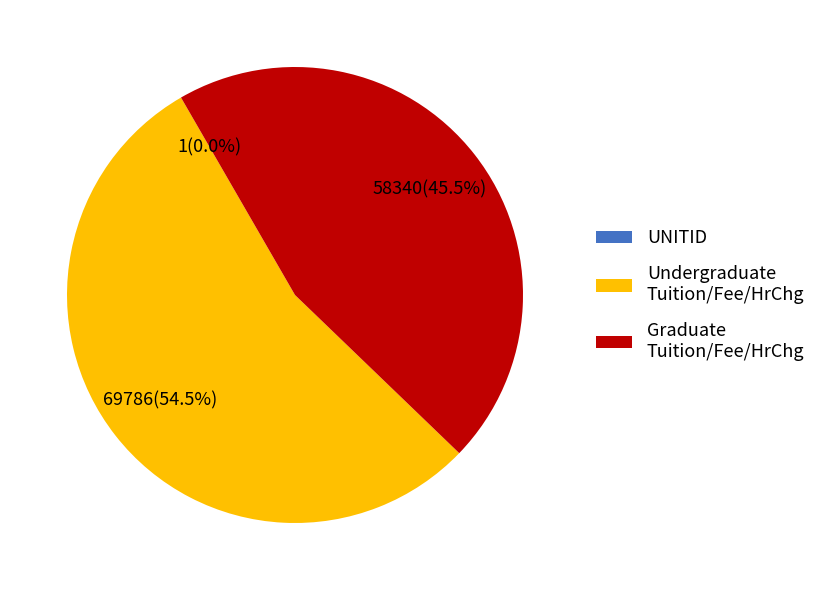

How much of the chart is everything except Undergraduate Tuition/Fee/HrChg?

45.5%